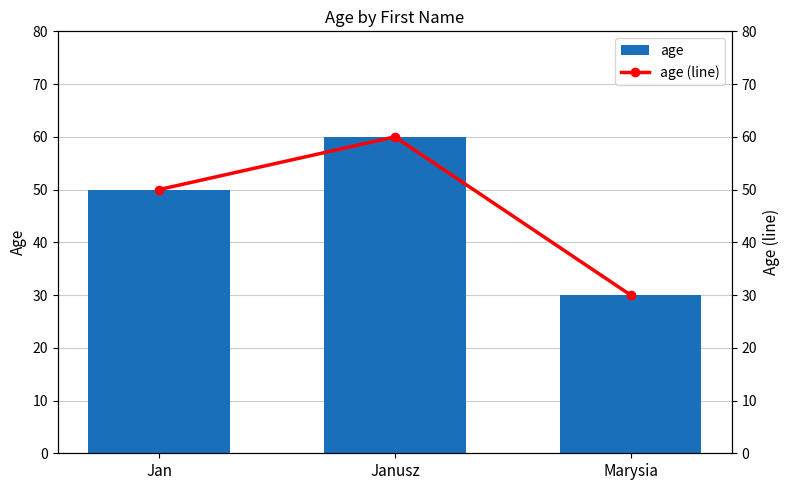

At which category is the sum across all series the highest?

Janusz